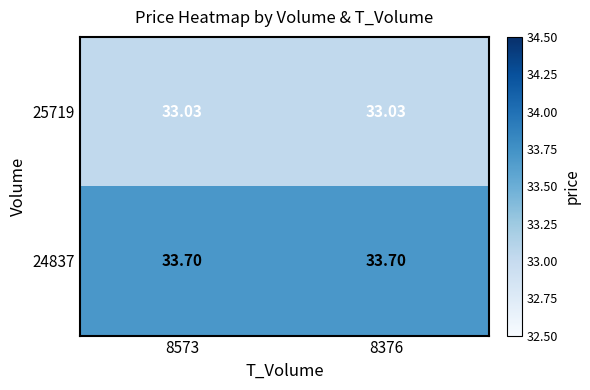

What is the minimum value shown in the chart?

33.0